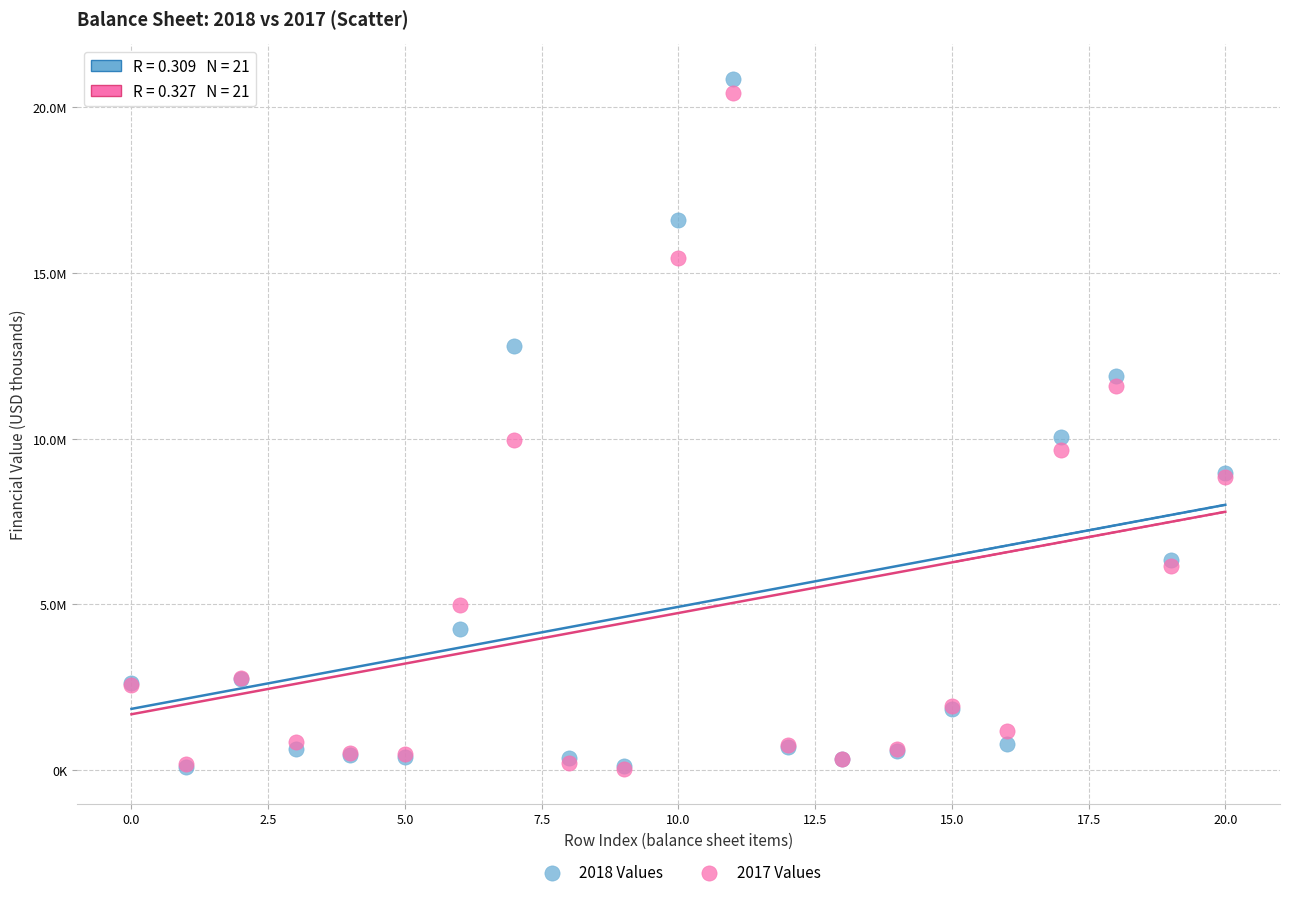

What are all the series names shown in the legend?

2018 Values, 2017 Values